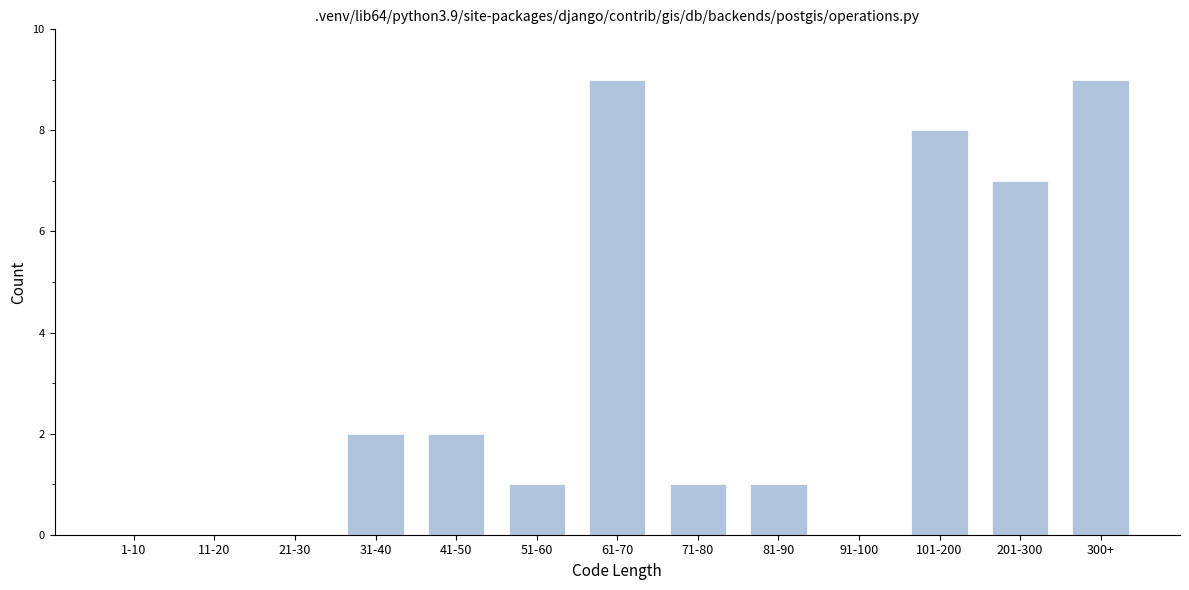

Reading left to right, extract all data points from this chart.

1-10=0	11-20=0	21-30=0	31-40=2	41-50=2	51-60=1	61-70=9	71-80=1	81-90=1	91-100=0	101-200=8	201-300=7	300+=9